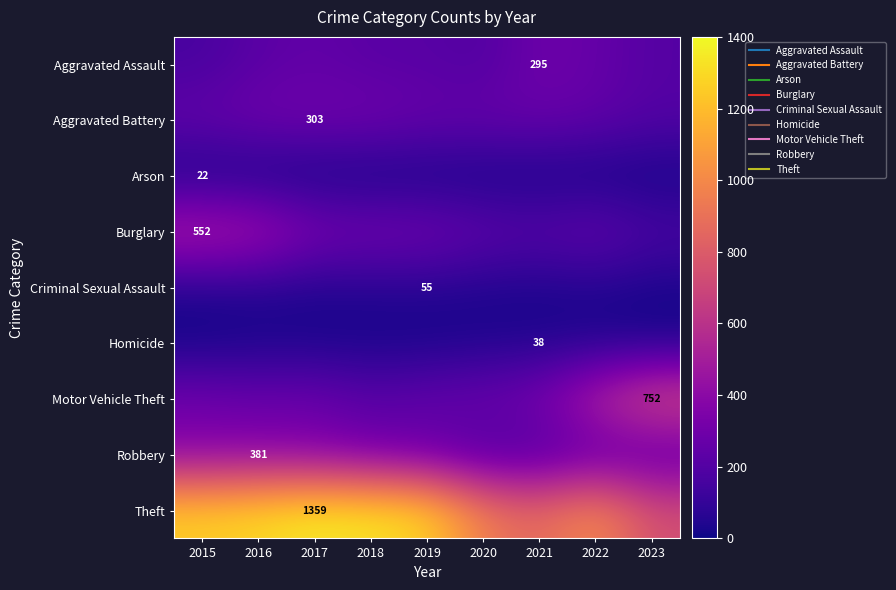

Read the Burglary value at 2022.

261